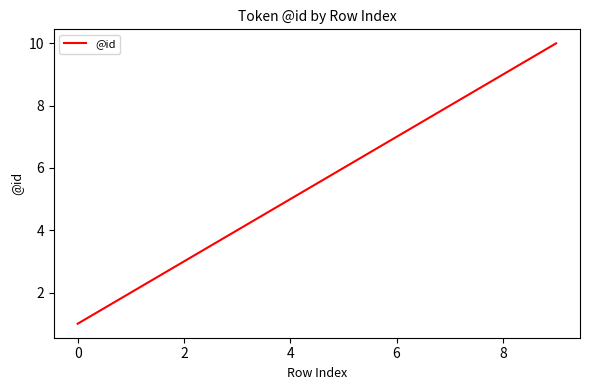

What is the difference between the maximum and minimum values?

9